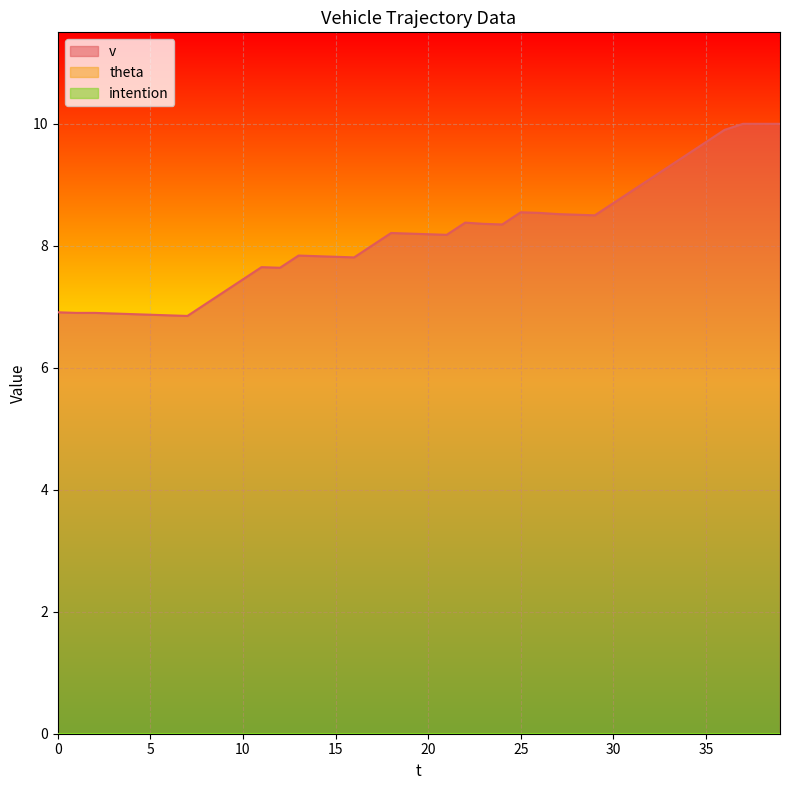

At which label does v first exceed 8?

17